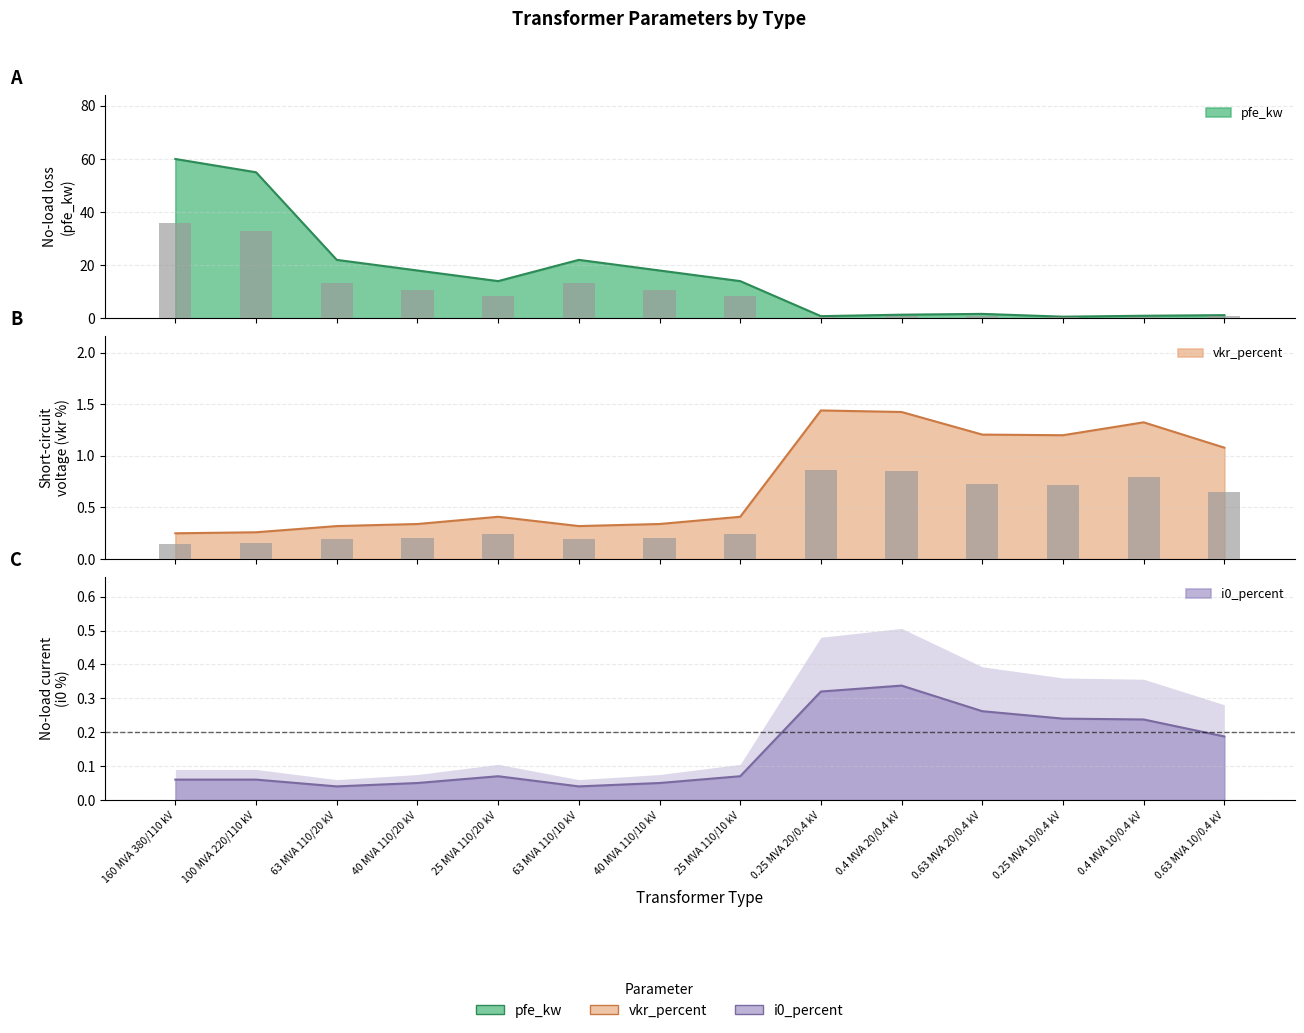

Which series changed the most between 100 MVA 220/110 kV and 0.4 MVA 20/0.4 kV?

pfe_kw